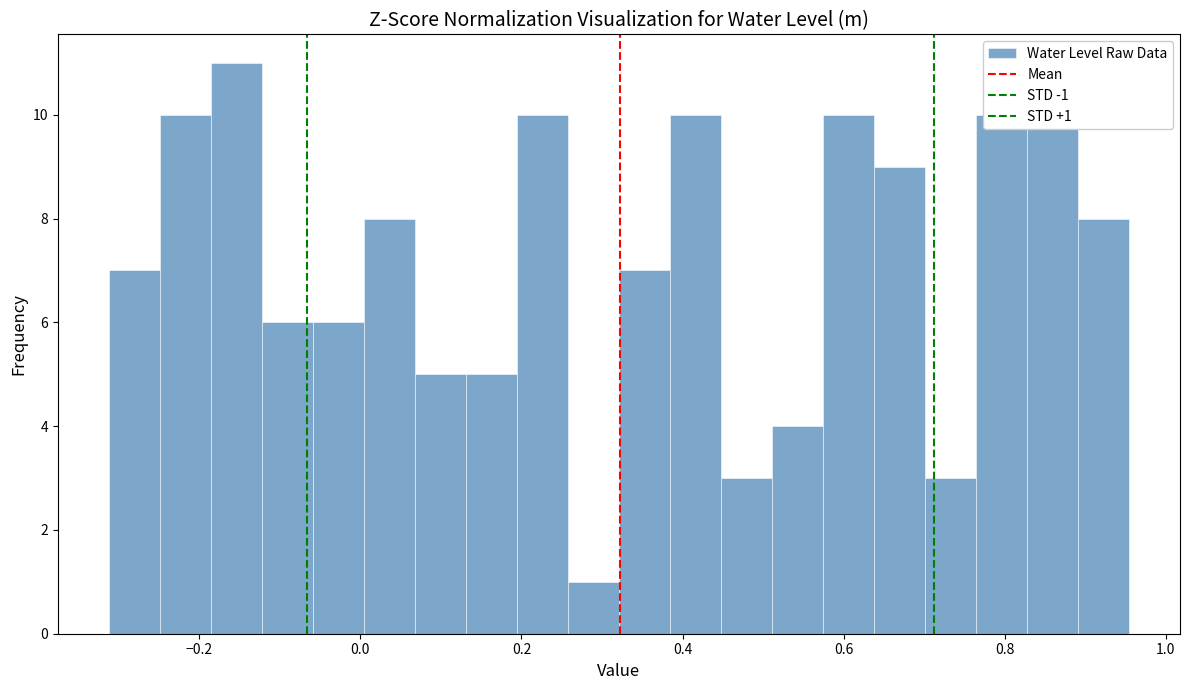

Read against the x-axis, roughly where is the centre of the tallest bar?

-0.16